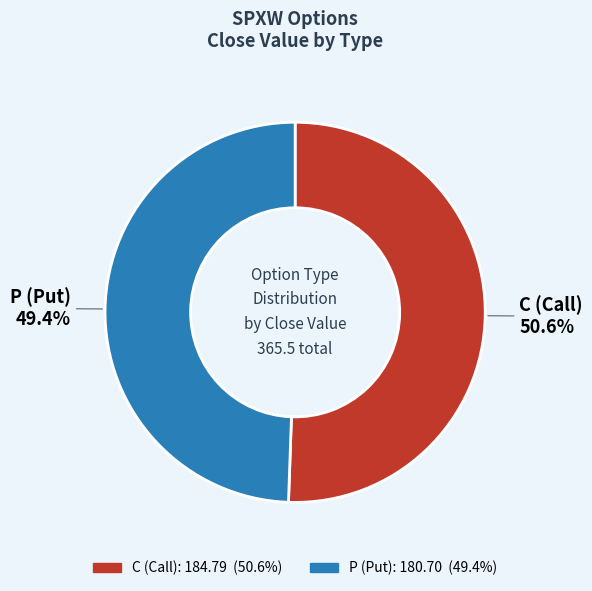

Which slice is the largest?

C